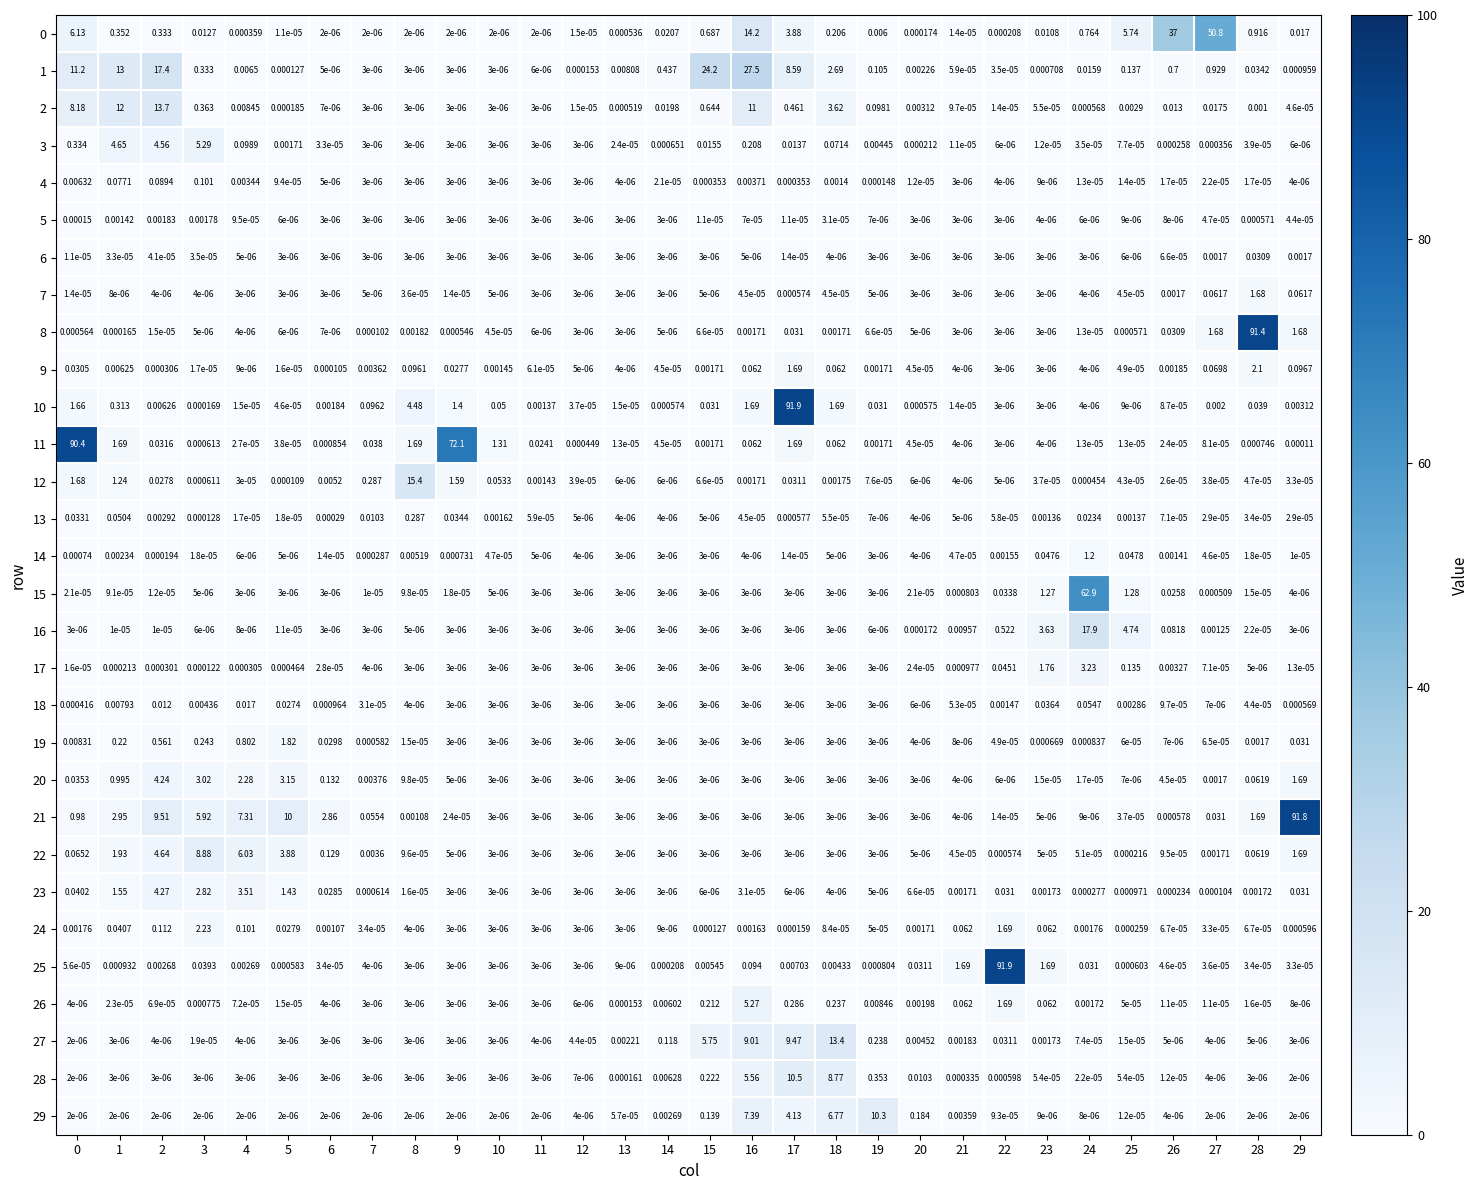

Is the value of 21 at 29 greater than the value of 5 at 19?

Yes